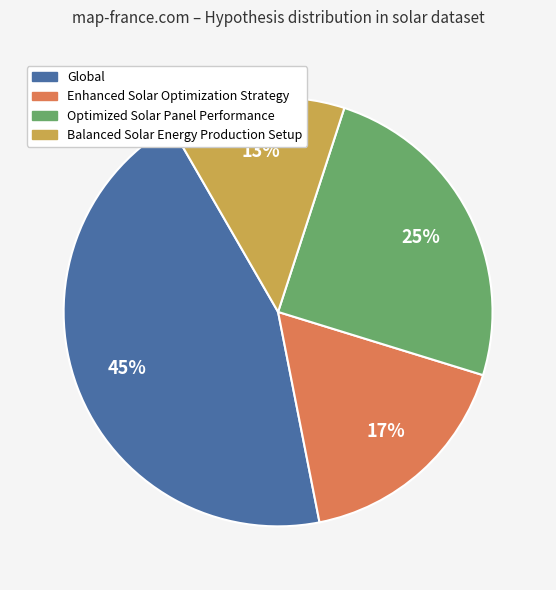

True or false: Enhanced Solar Optimization Strategy accounts for 27% of the total.

False